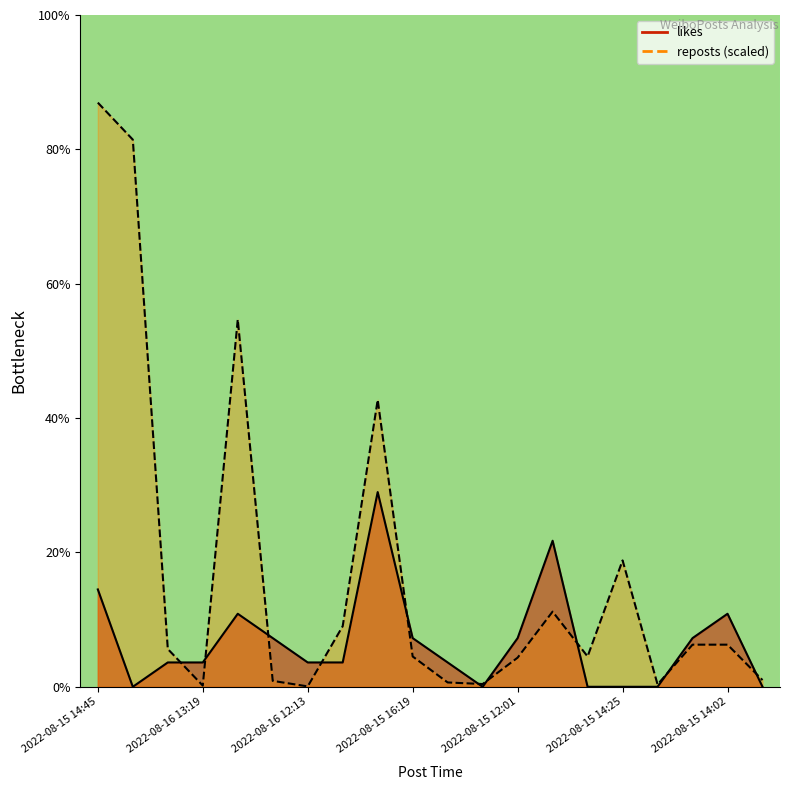

Rank the series by their average value, from lowest to highest.

likes, reposts